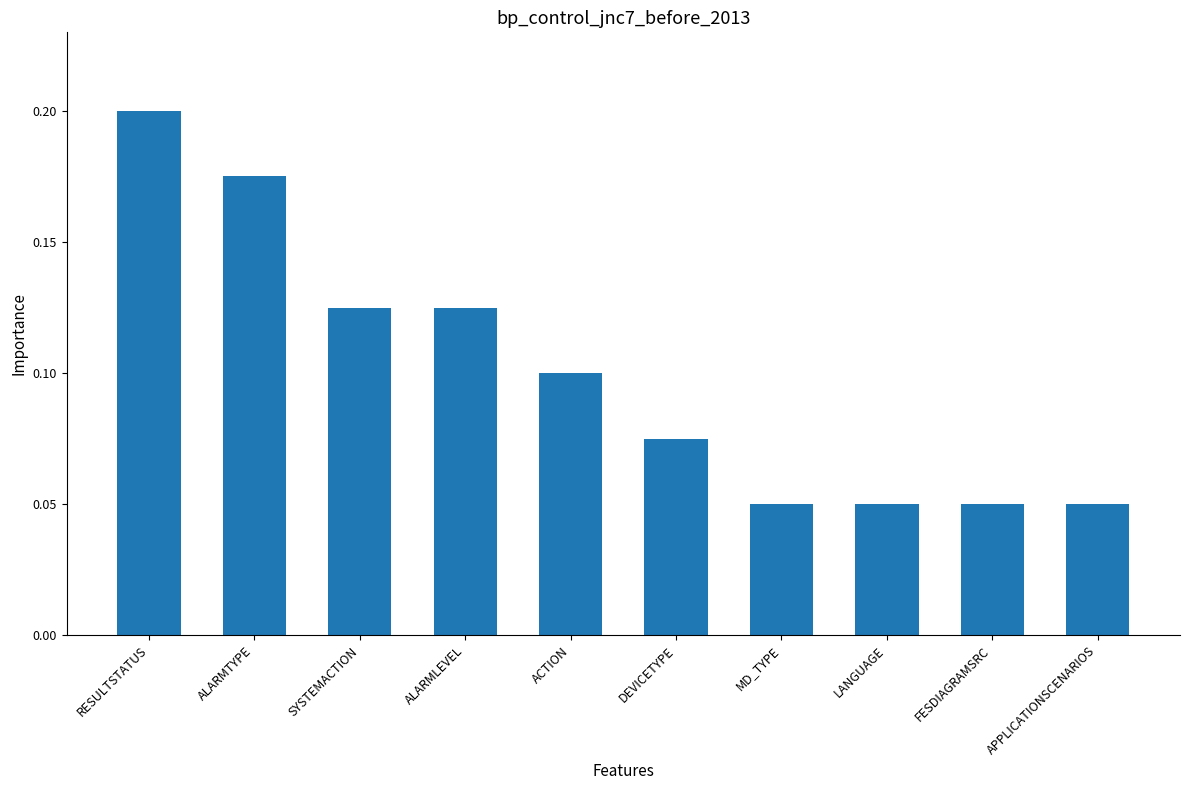

What is the label of the 2nd bar from the left?

ALARMTYPE